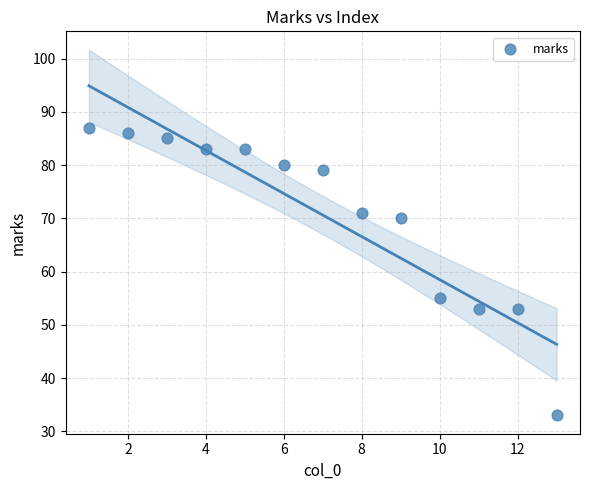

What Y value in the scatter plot is closest to 60?

55